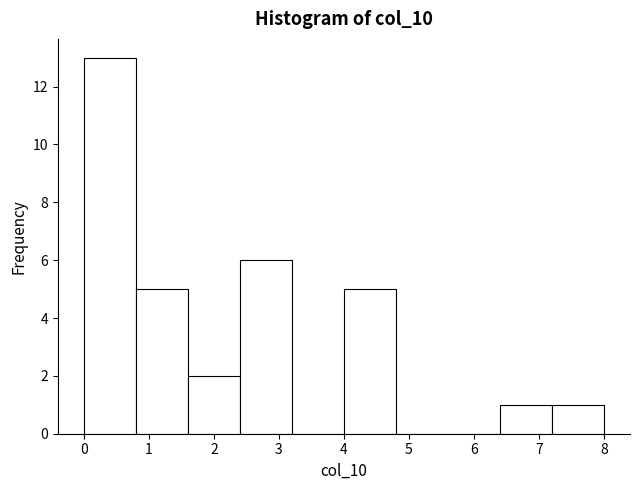

What is the height of the bar covering 0.8 to 1.6 on the x-axis? The values are not printed on the chart, so give them approximately, as read against the axis.

5